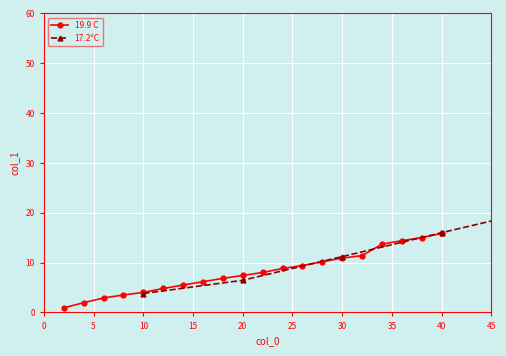

What is the maximum value for 19.9 C?

15.8